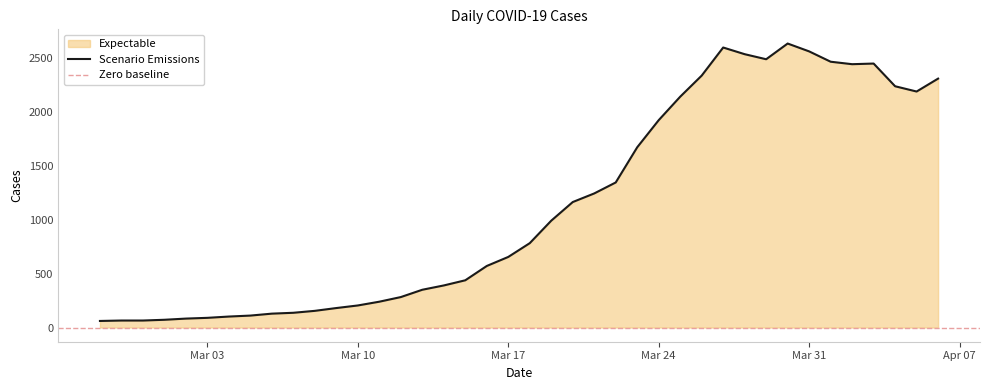

At which label is the value closest to 1350?

2020-03-22